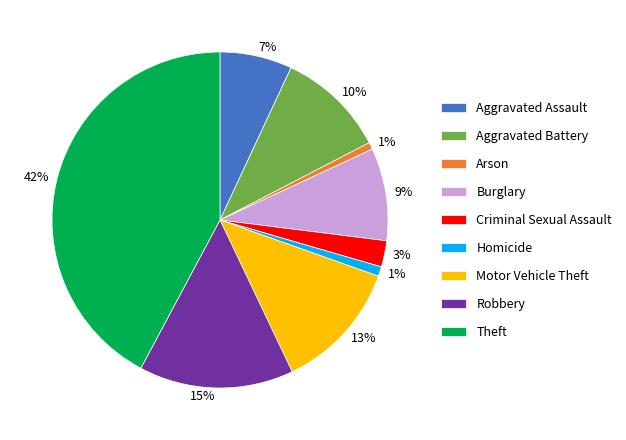

What percentage is the Criminal Sexual Assault slice, to the nearest percent?

3%